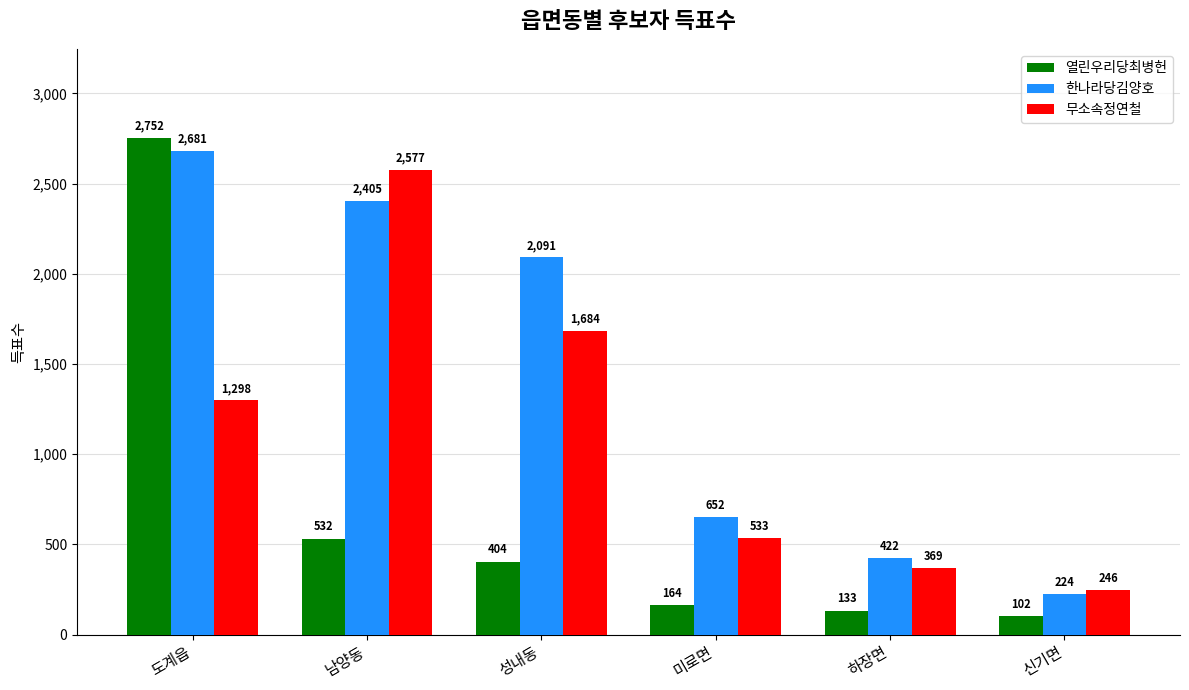

What is the spread (max minus min) of values at 성내동?

1687